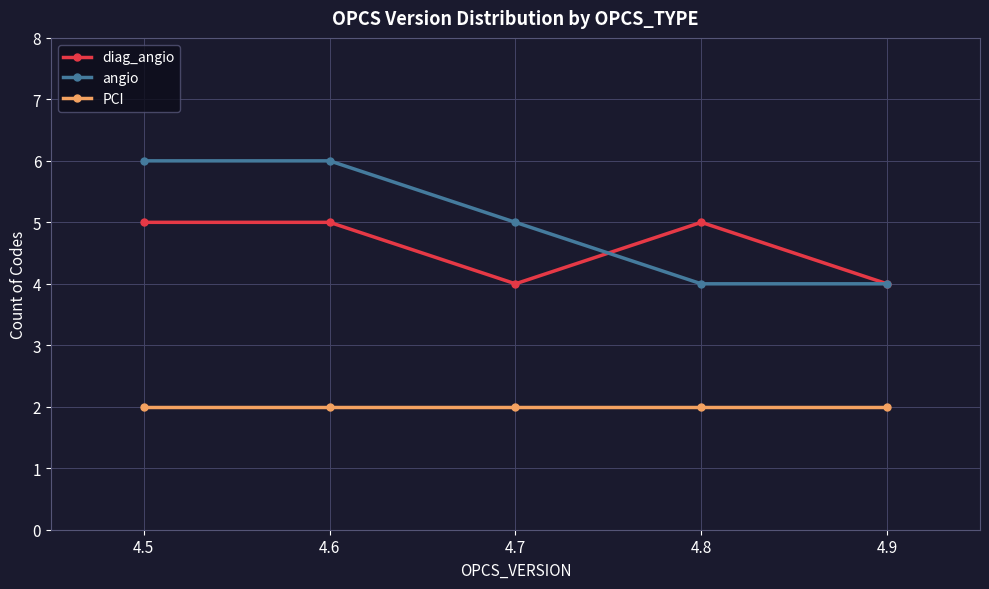

What is the total value across all series at 4.9?

10